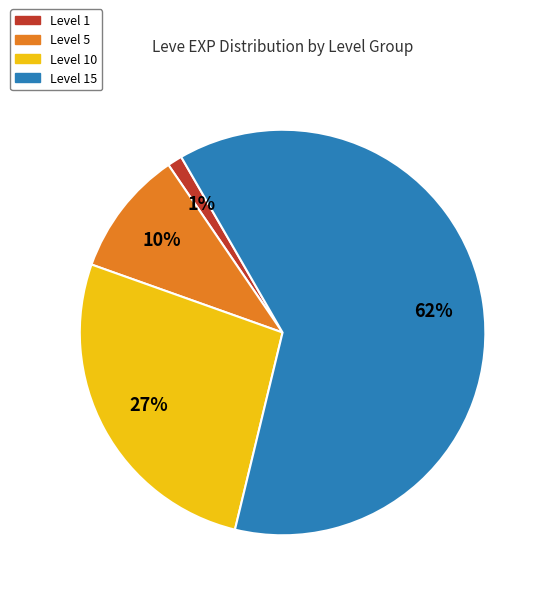

To the nearest percent, what is the average slice percentage?

25%